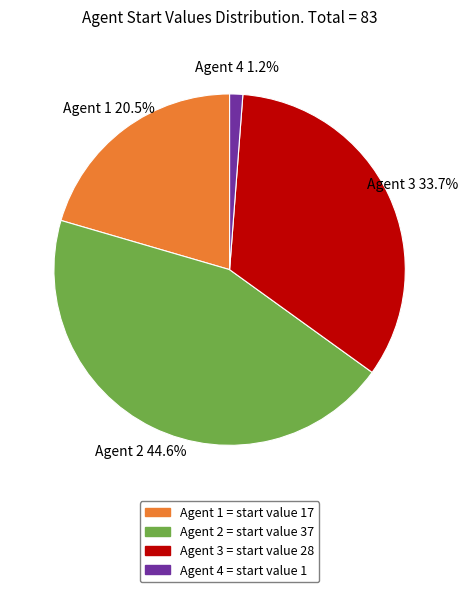

What percentage do Agent 2 = start value 37 and Agent 4 = start value 1 together represent?

45.8%